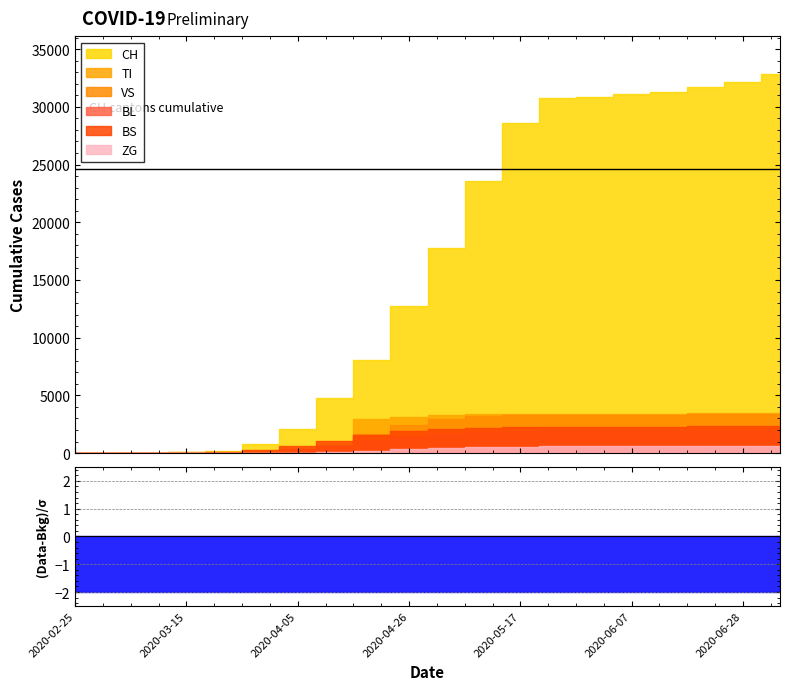

The BS series shows 1589 at 2020-04-19. True or false?

True